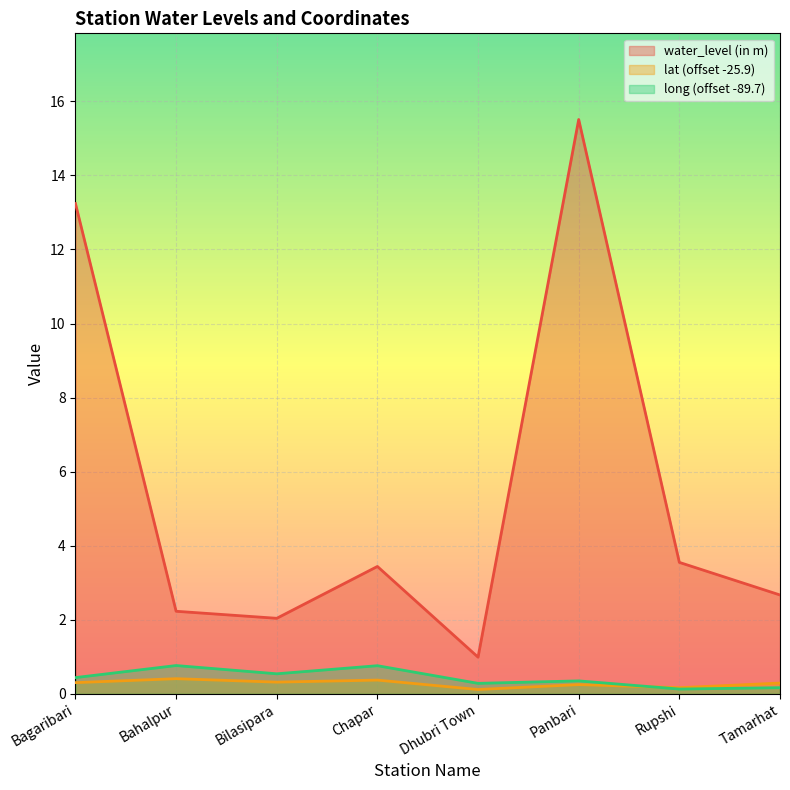

What is the difference between the highest and lowest values at Bilasipara?

1.7